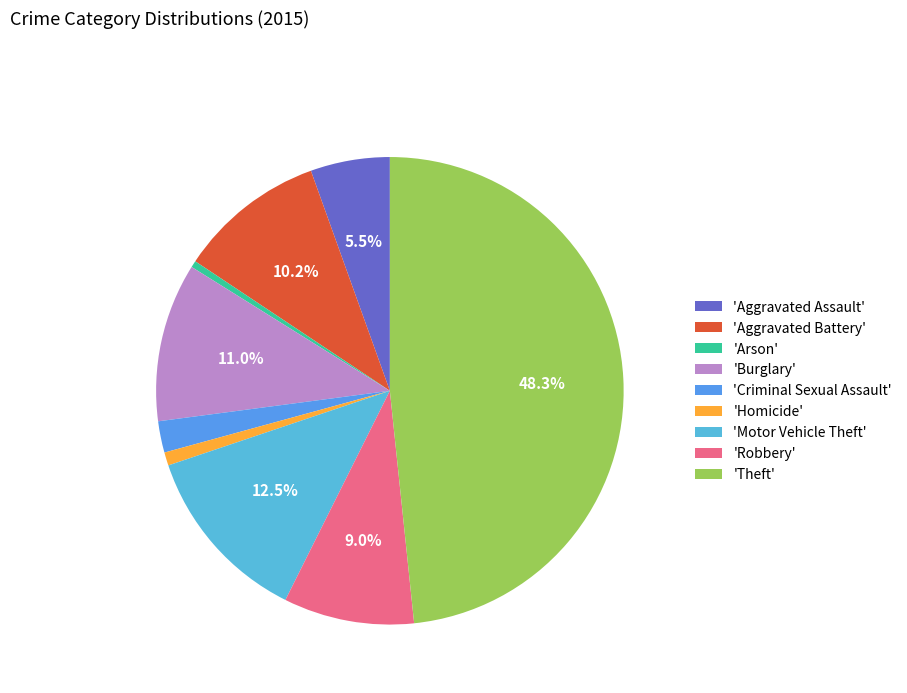

To the nearest percent, what is the difference between the largest and smallest slice percentages?

48%